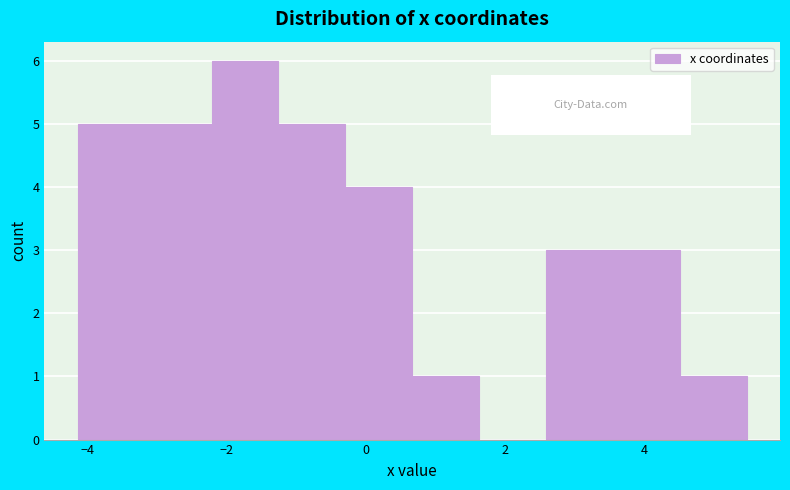

What is the height of the bar covering 4.6 to 5.4 on the x-axis? Neither the bar edges nor the heights are printed on the chart, so give them approximately, as read against the axes.

1